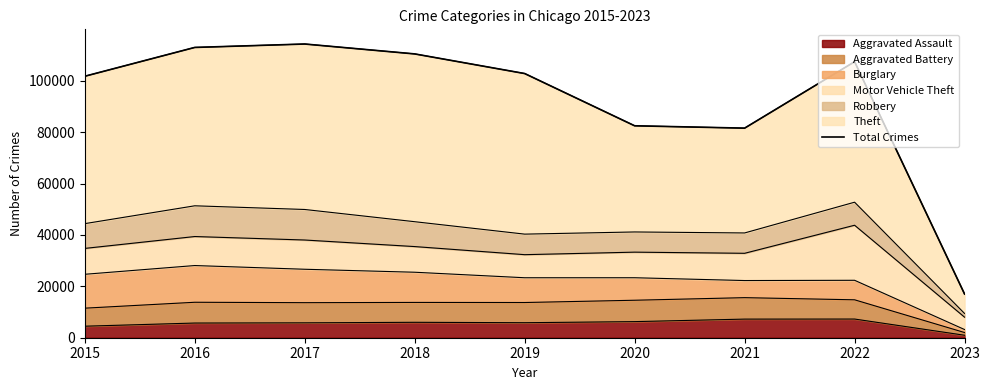

What is the minimum value shown in the chart?

16999